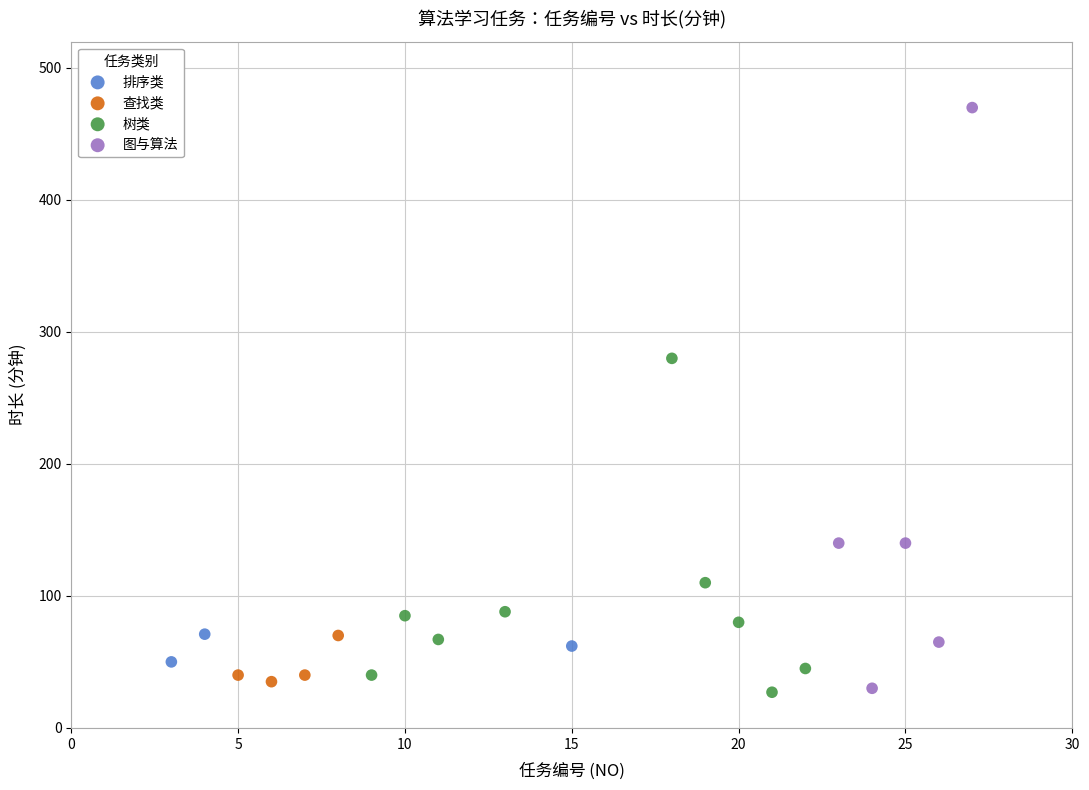

Which series has the widest spread of Y values?

图与算法